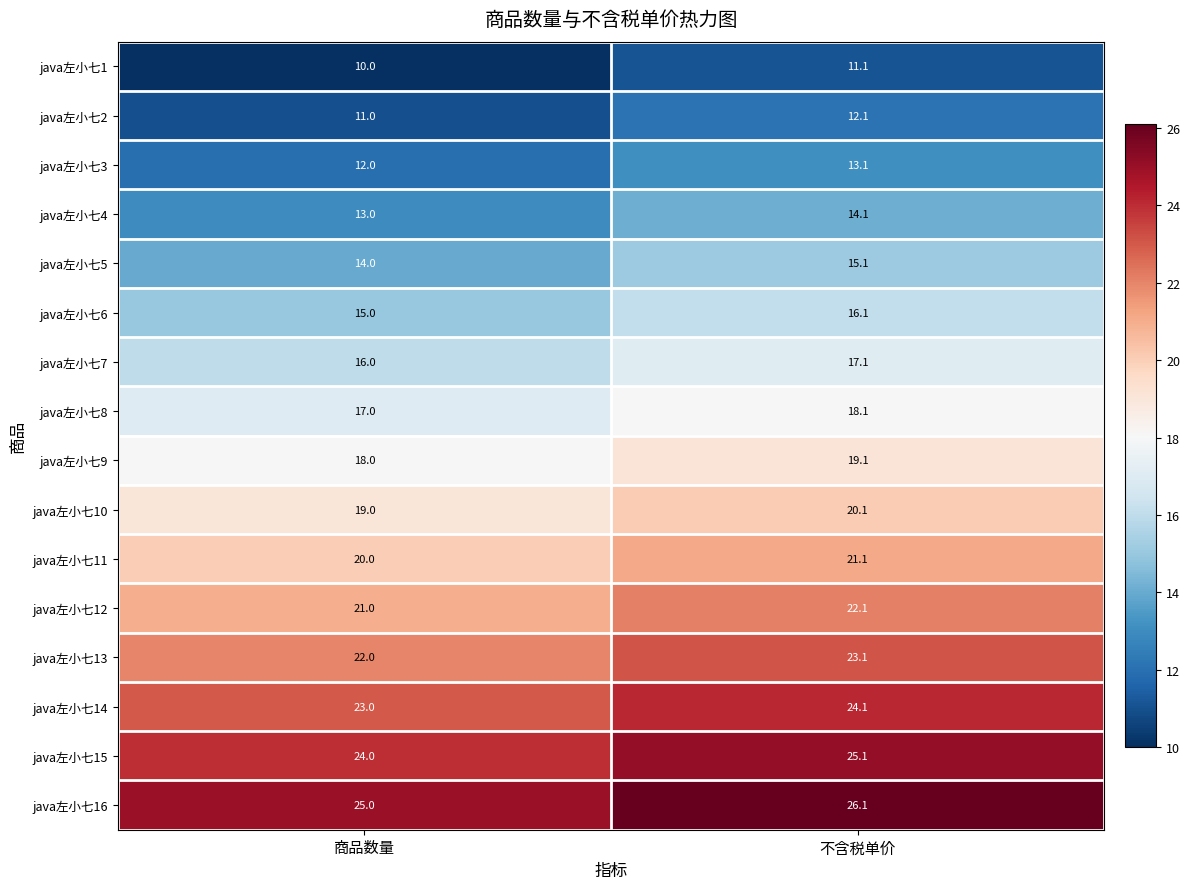

What is the sum of the java左小七2 values at 不含税单价 and 商品数量?

23.1